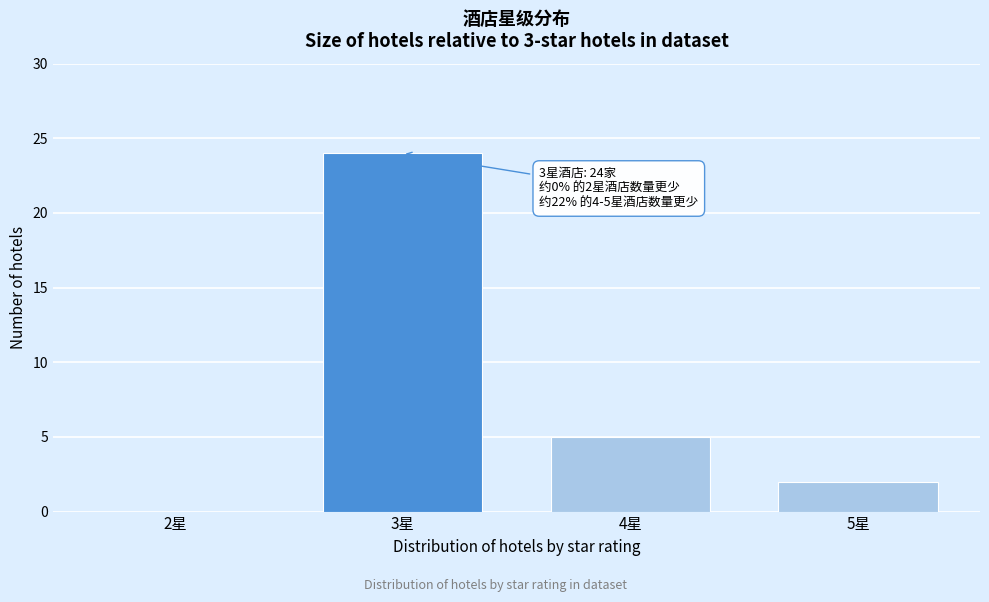

Reading left to right, what are all the values shown in this chart?

2星=0	3星=24	4星=5	5星=2